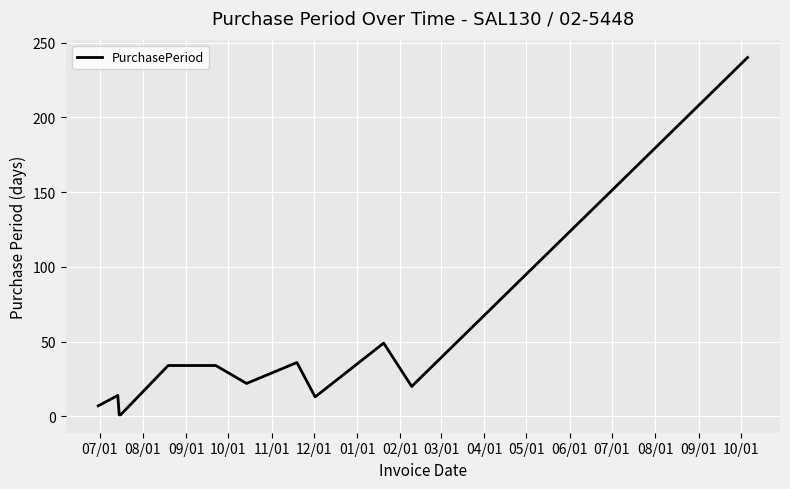

What is the maximum value shown in the chart?

240